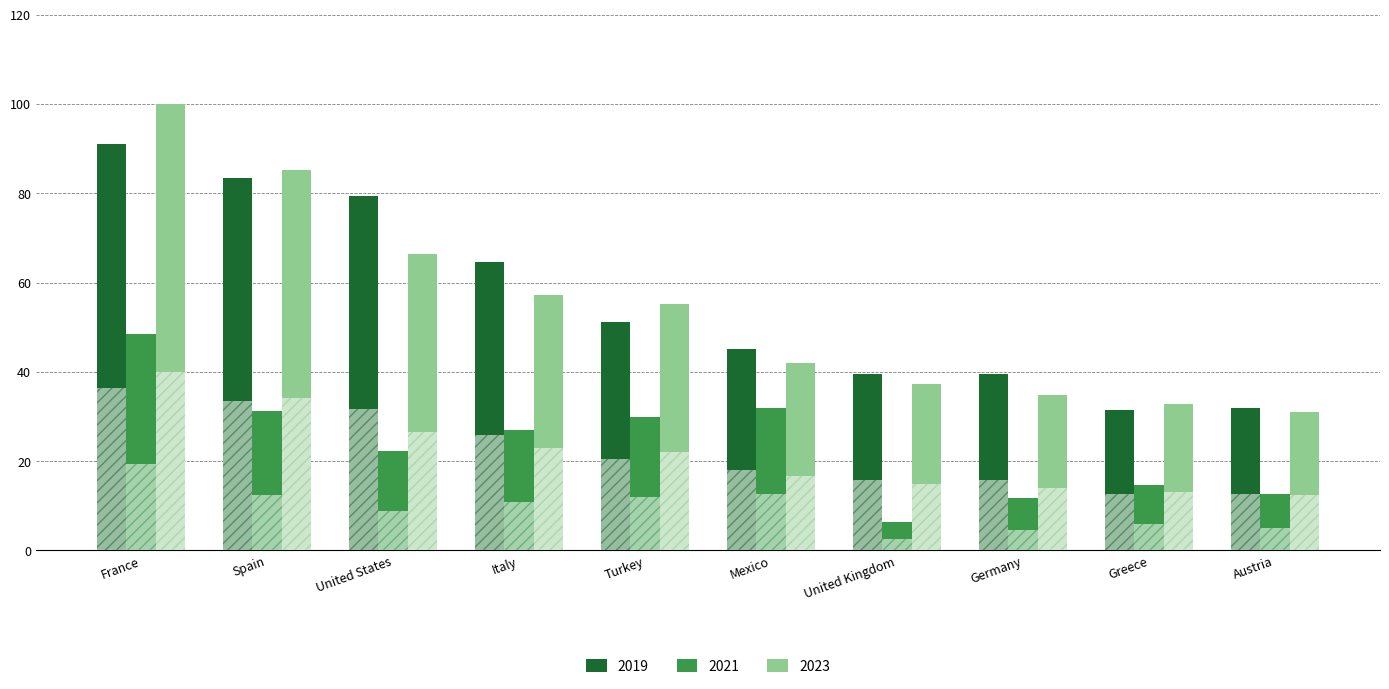

How many categories are shown in the chart?

10